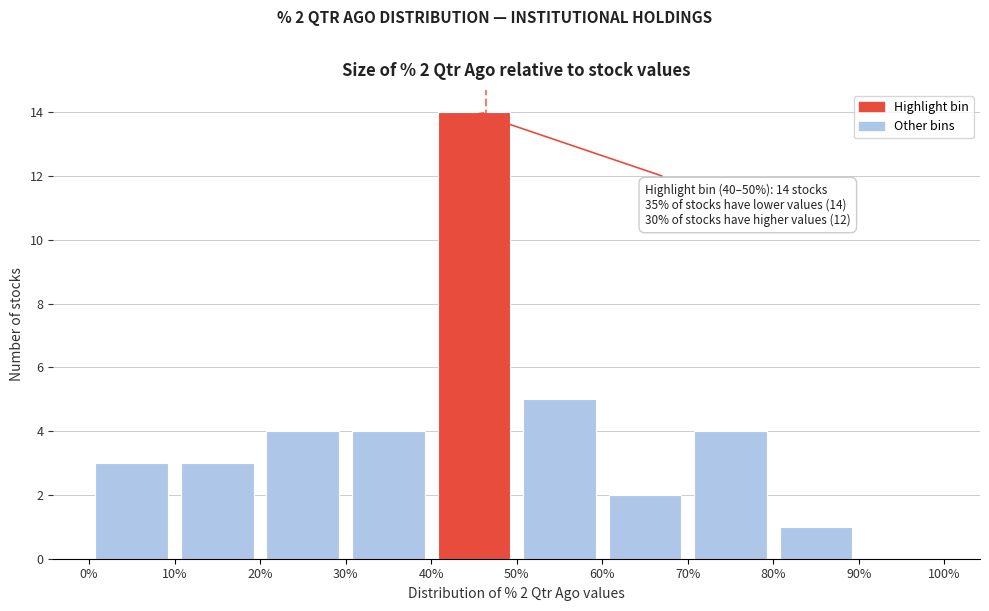

Over which range of the x-axis is the bar tallest?

40% to 50%